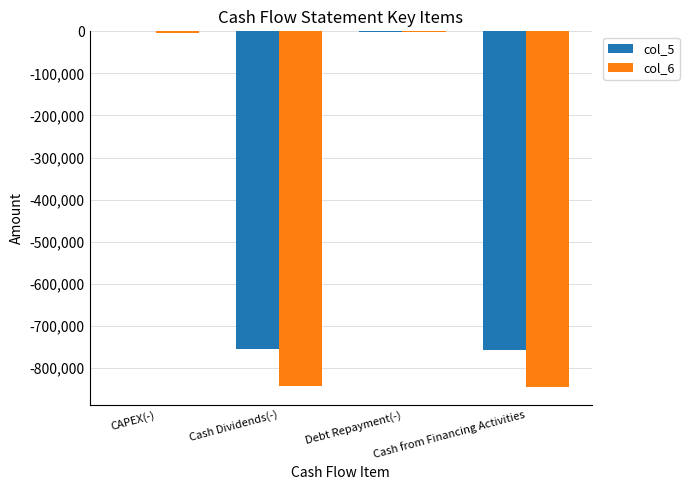

At which label is col_6 closest to -423500?

CAPEX(-)